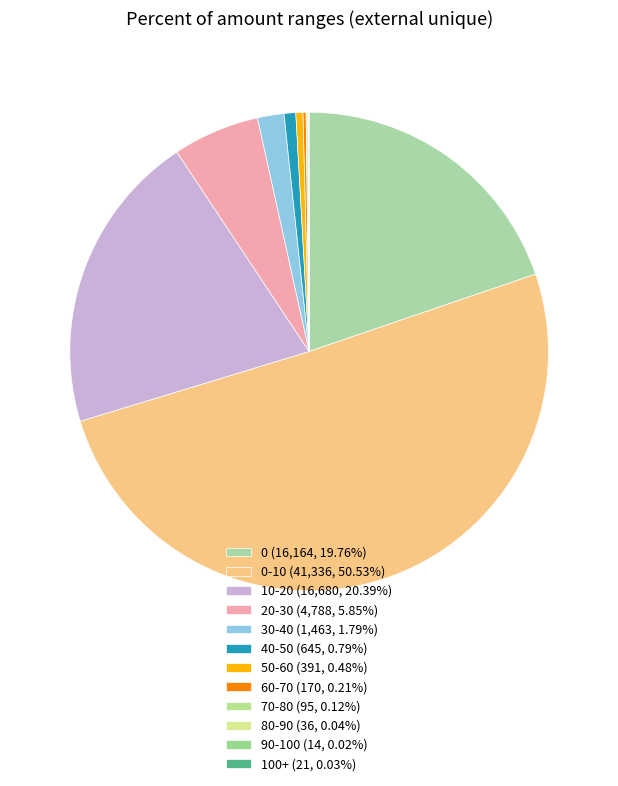

What is the largest slice in the pie chart?

0-10